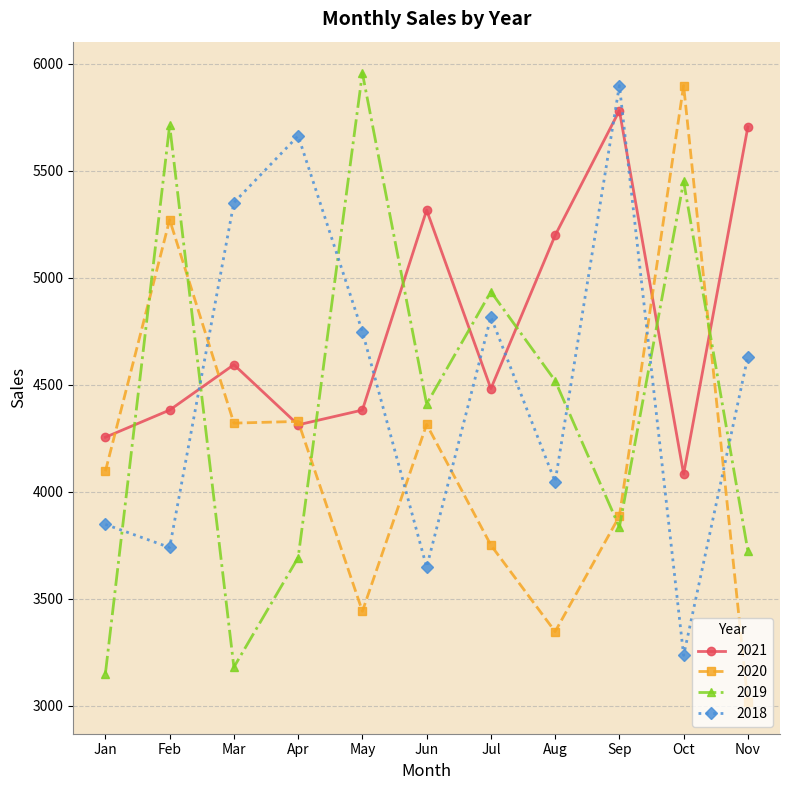

Where does the 2021 series first go above 4482?

Mar